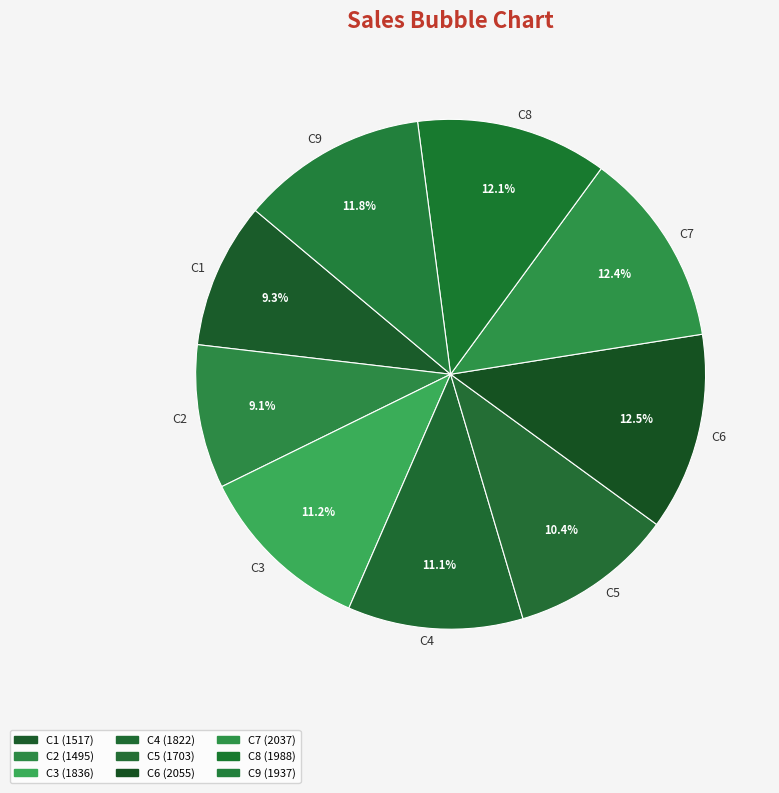

How many slices are in this pie chart?

9